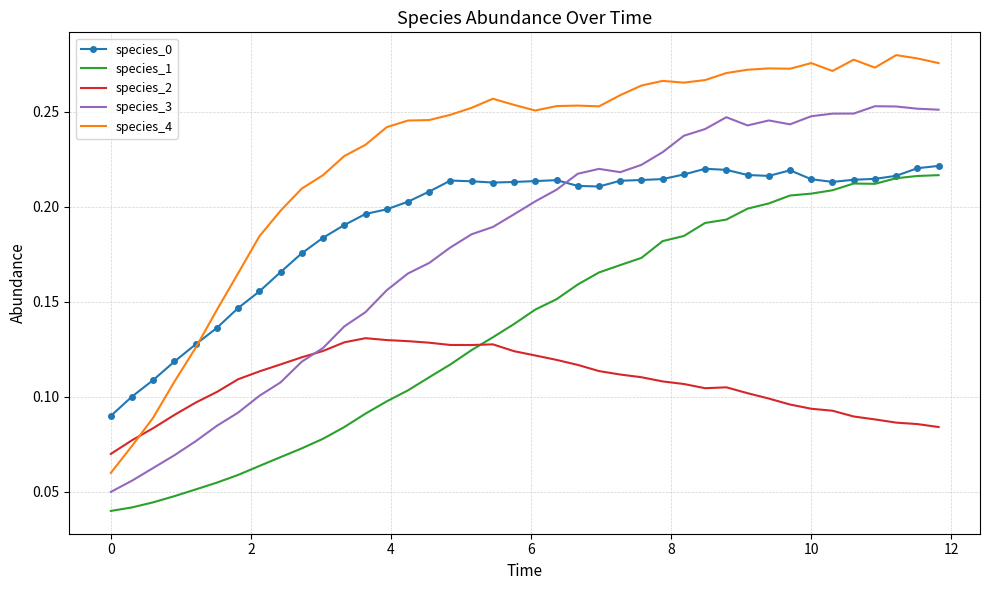

What is the sum of all species_3 values?

7.2